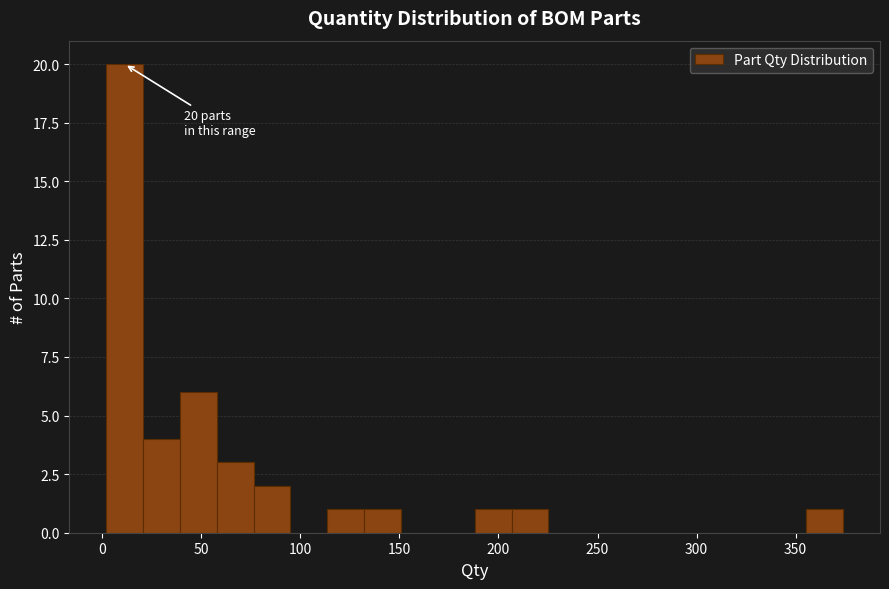

Read against the x-axis, roughly where is the centre of the tallest bar?

10